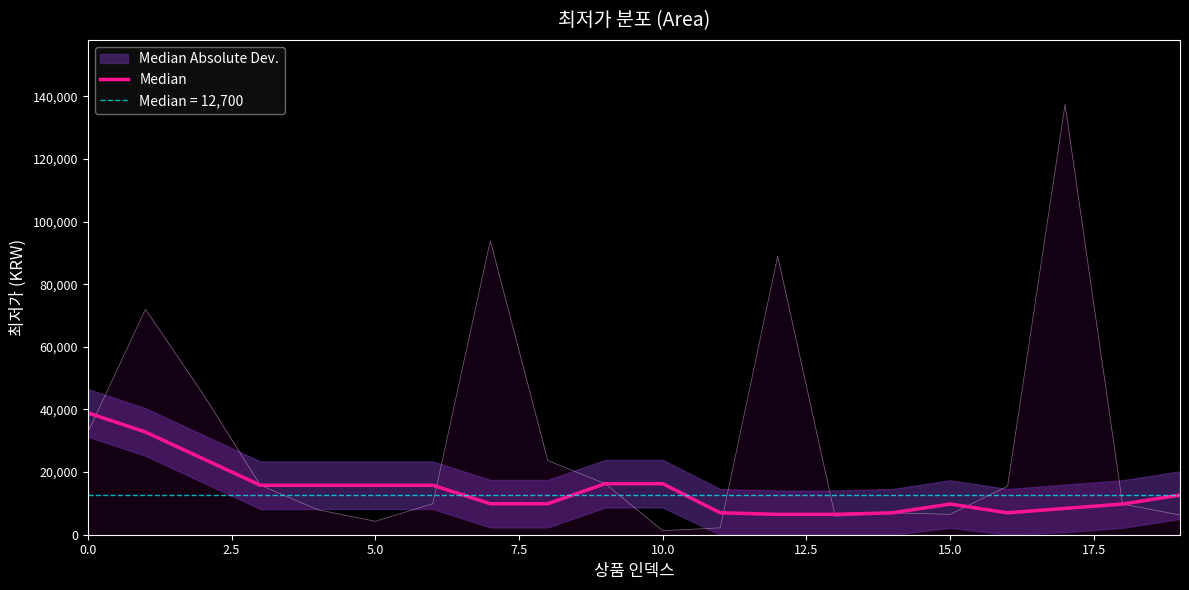

How many values exceed 12650?

9